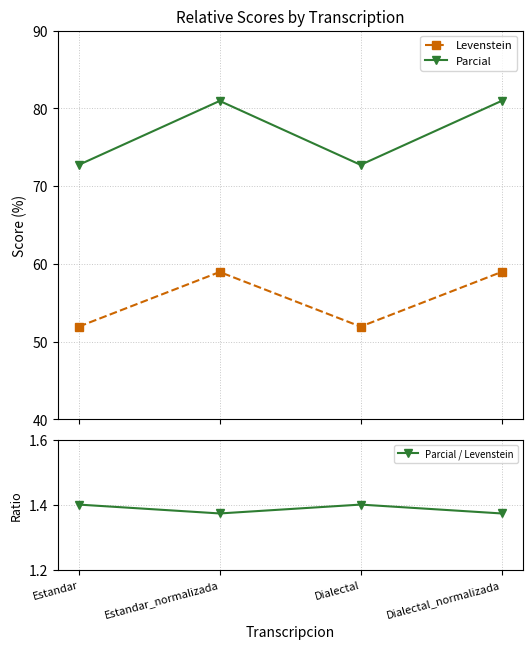

True or false: Levenstein and Parcial cross at least once.

False